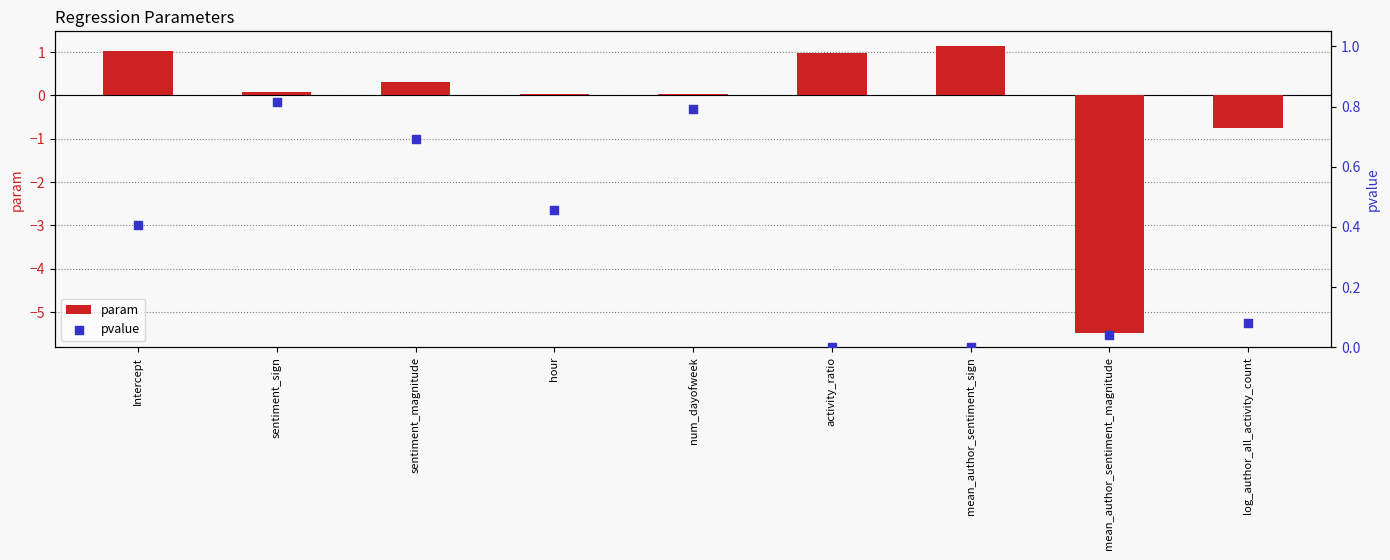

Which series contains the highest Y value?

param